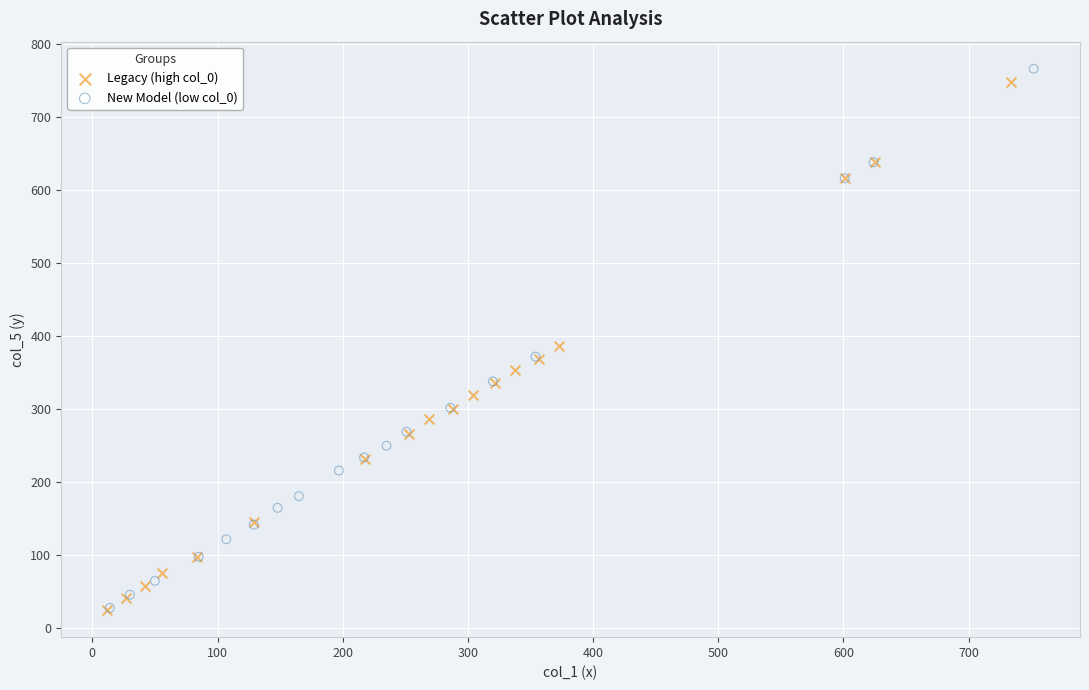

Which series has the widest spread of Y values?

New Model (low col_0)